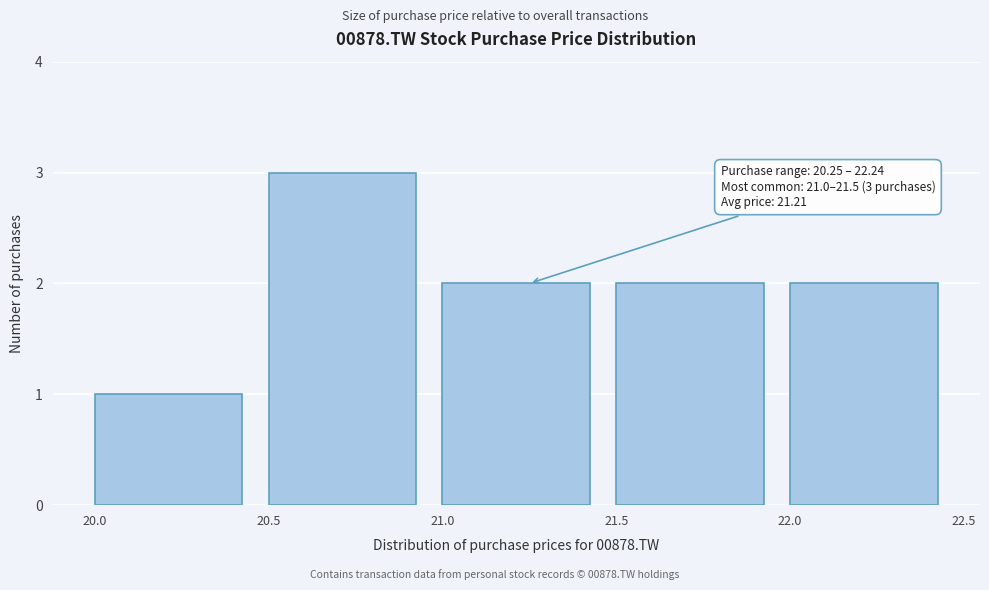

Which range on the x-axis has the tallest bar?

20.5 to 21.0